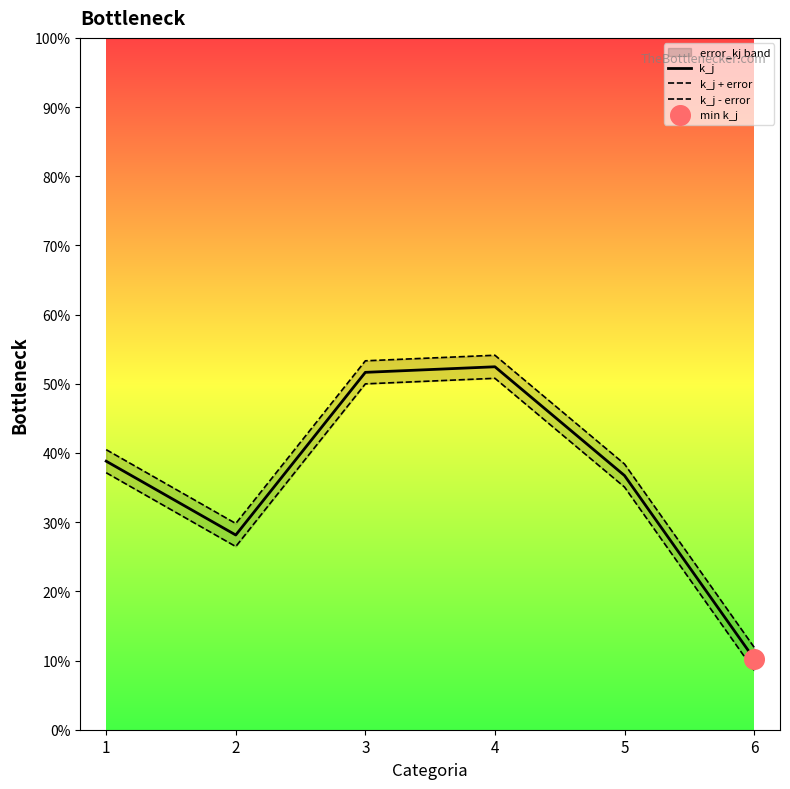

Which series has the widest spread of Y values?

k_j + error